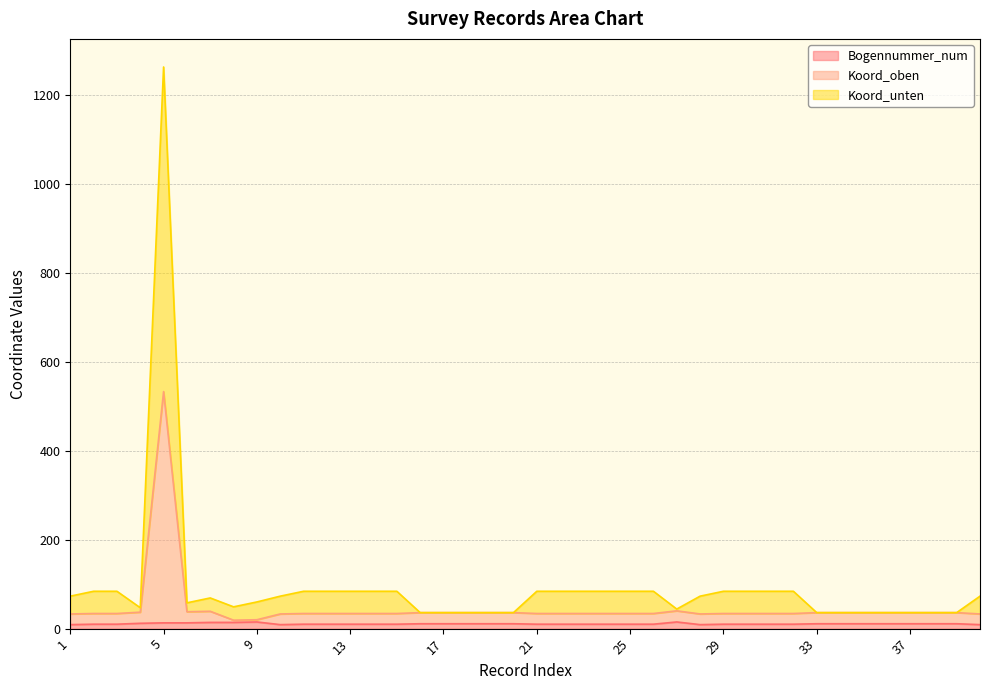

Which series changed the most between 13 and 31?

Bogennummer_num